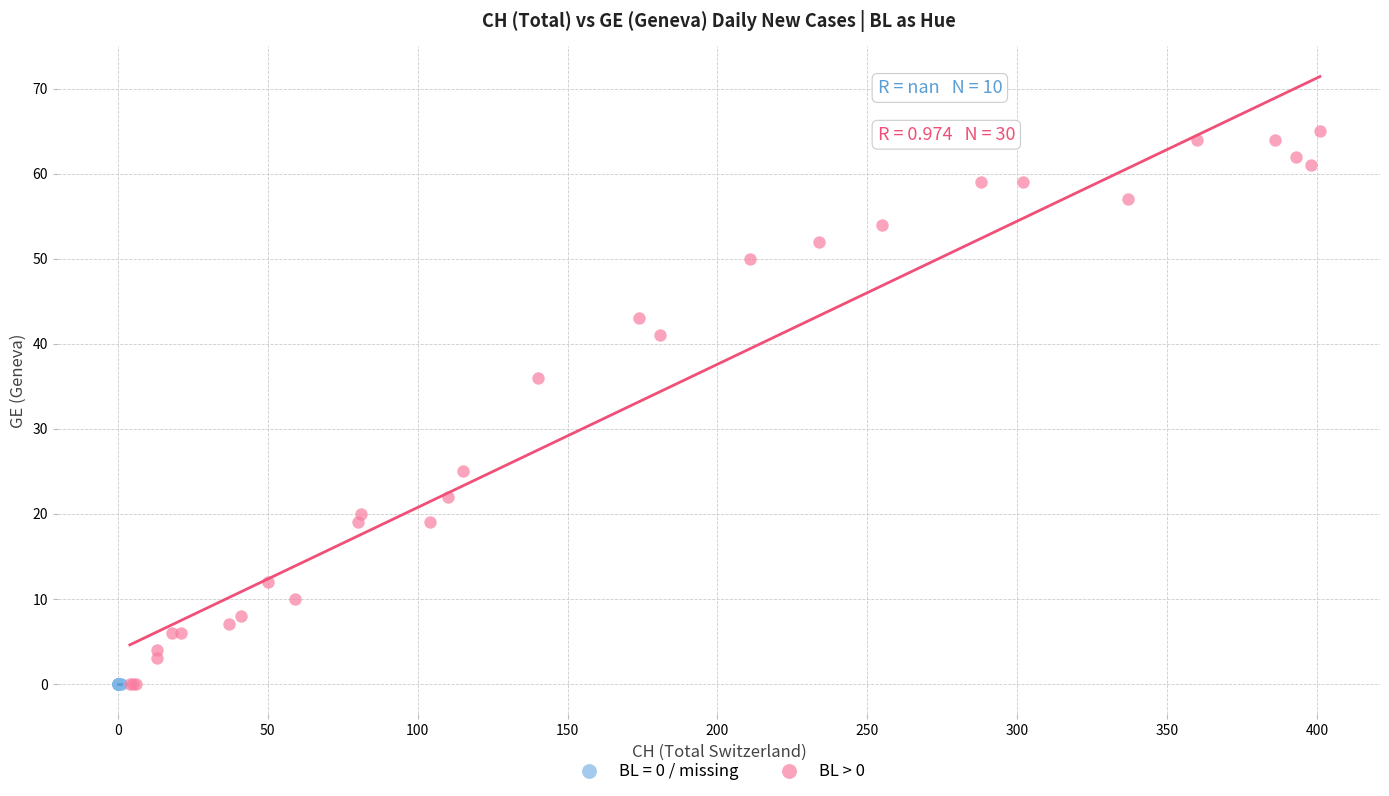

Which series reaches the maximum Y coordinate?

BL > 0